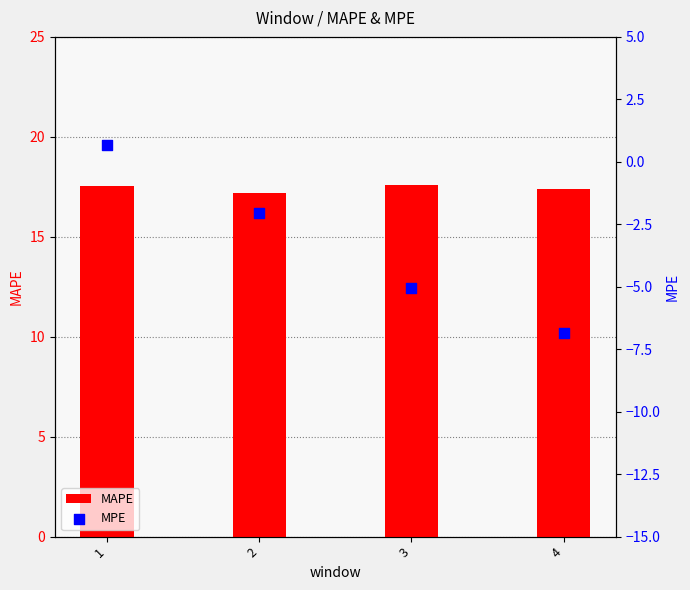

Which series contains the highest Y value?

MAPE